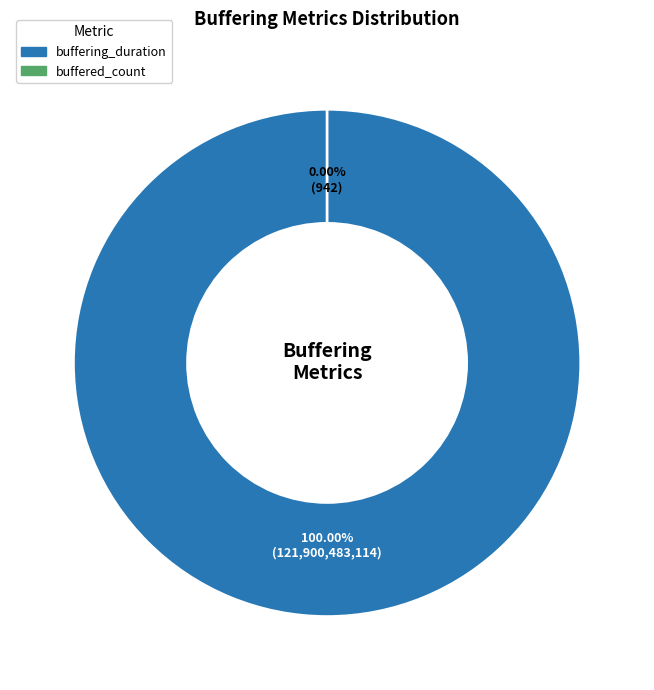

What is the total percentage of buffering_duration and buffered_count?

100.0%